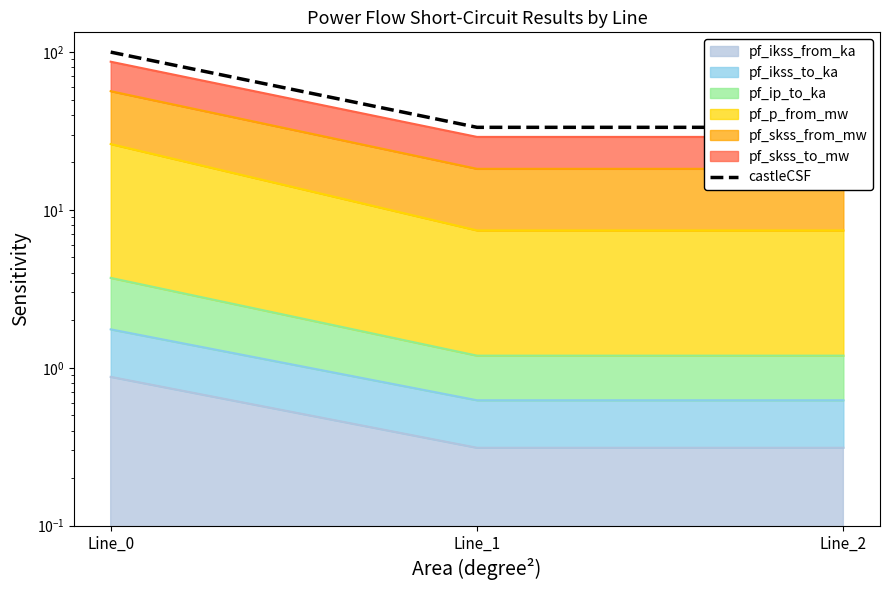

What is the difference between the maximum and minimum values?

66.5